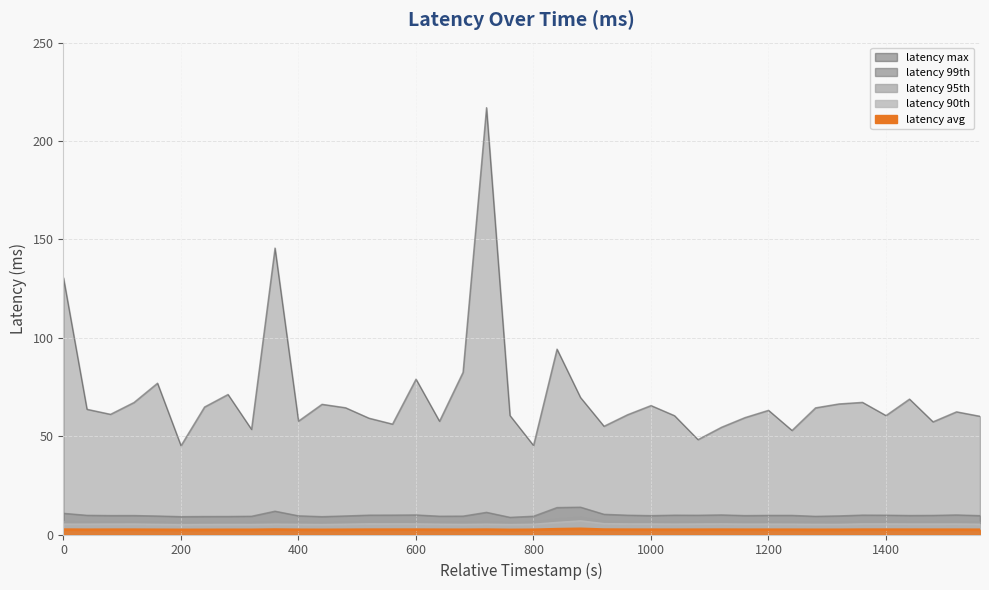

Which series has the largest range (max minus min)?

latency_max